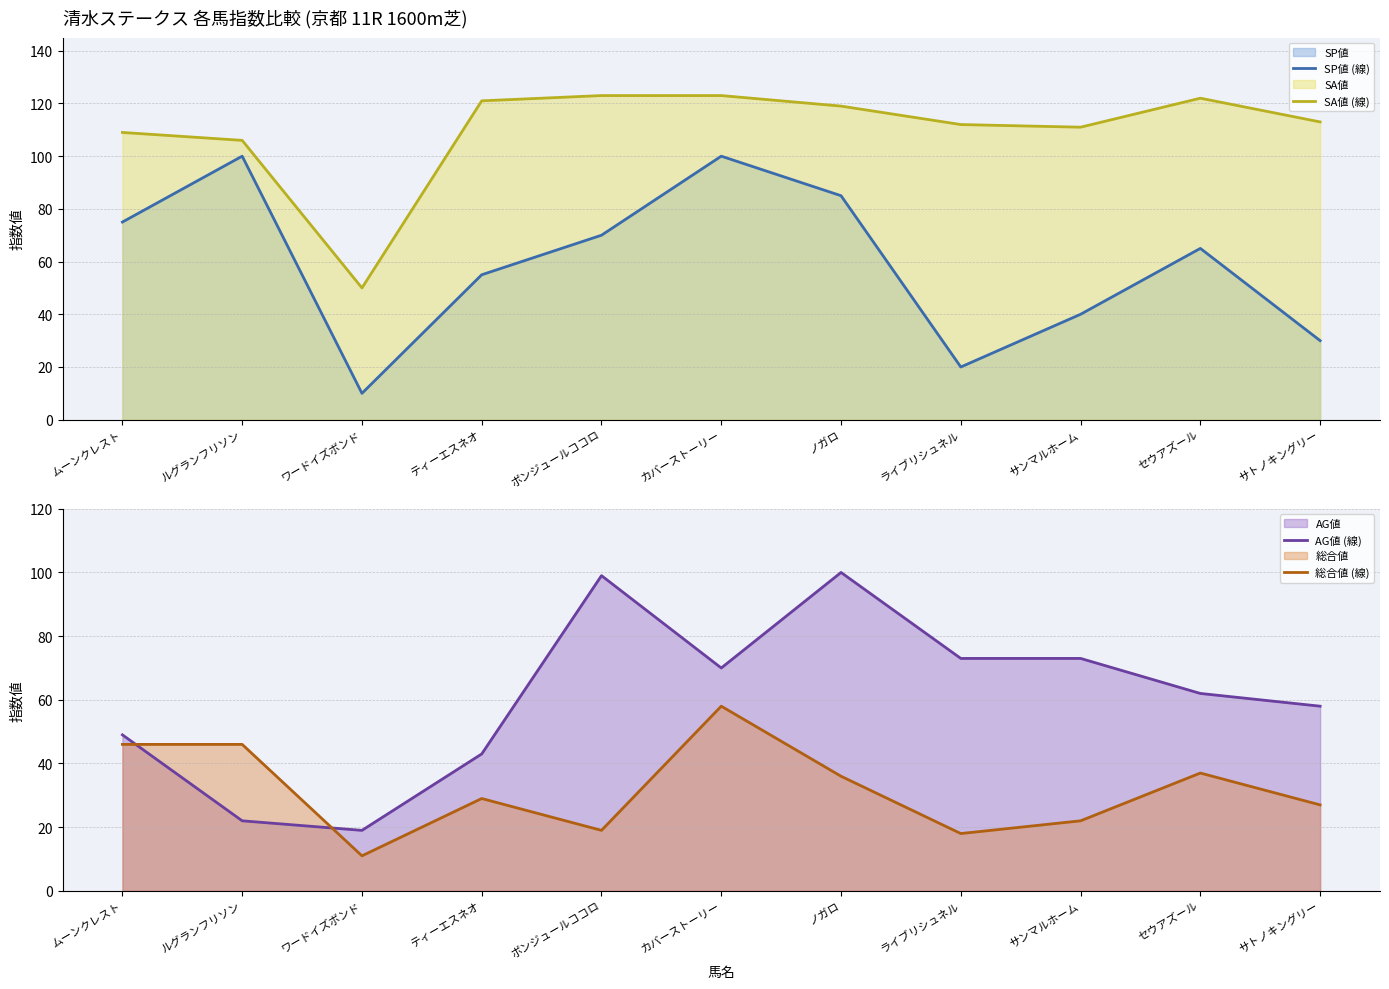

Which series has the widest spread of values?

SP値 (線)